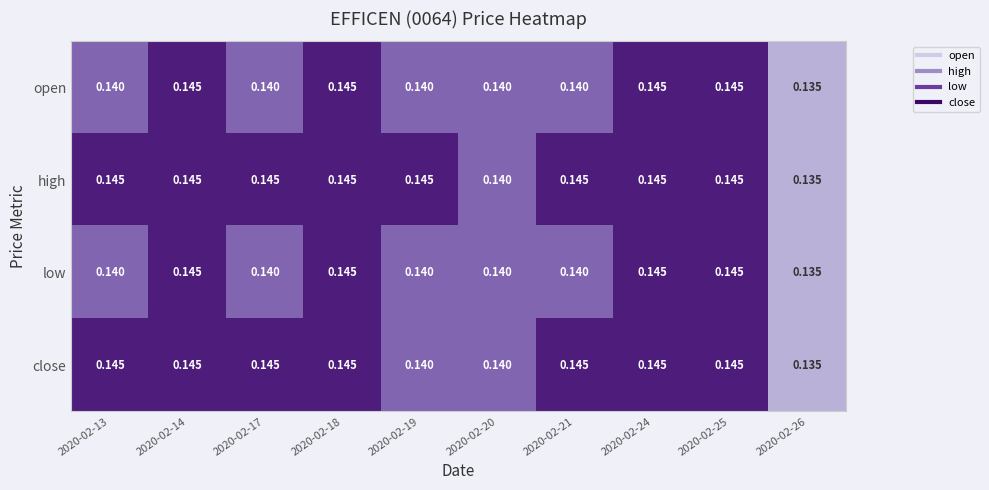

How many categories are shown in the chart?

10